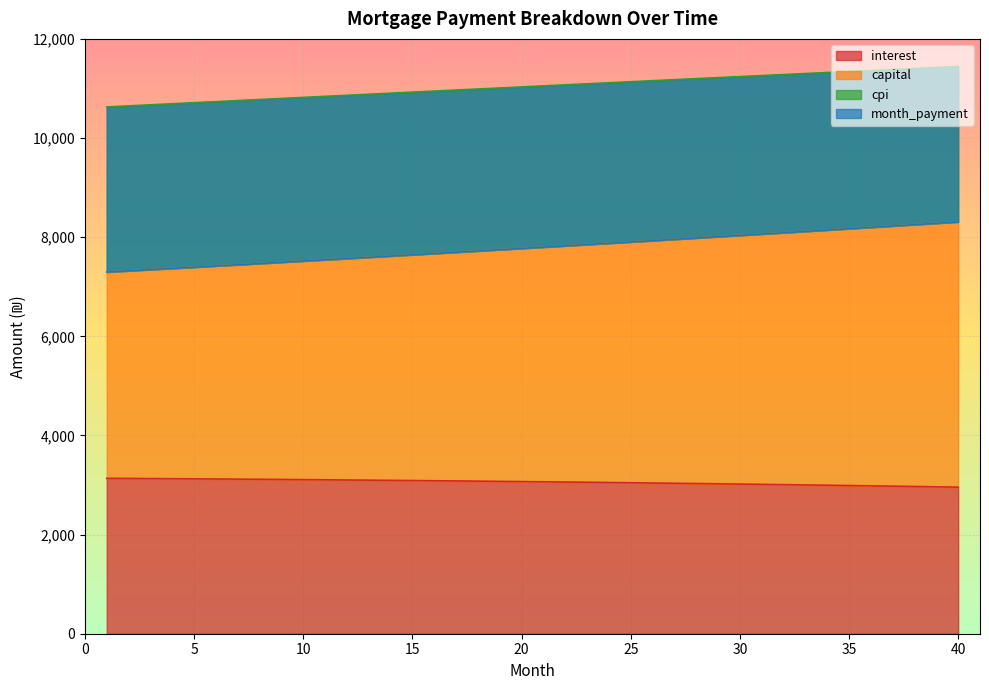

Which category has the lowest value across all series?

40